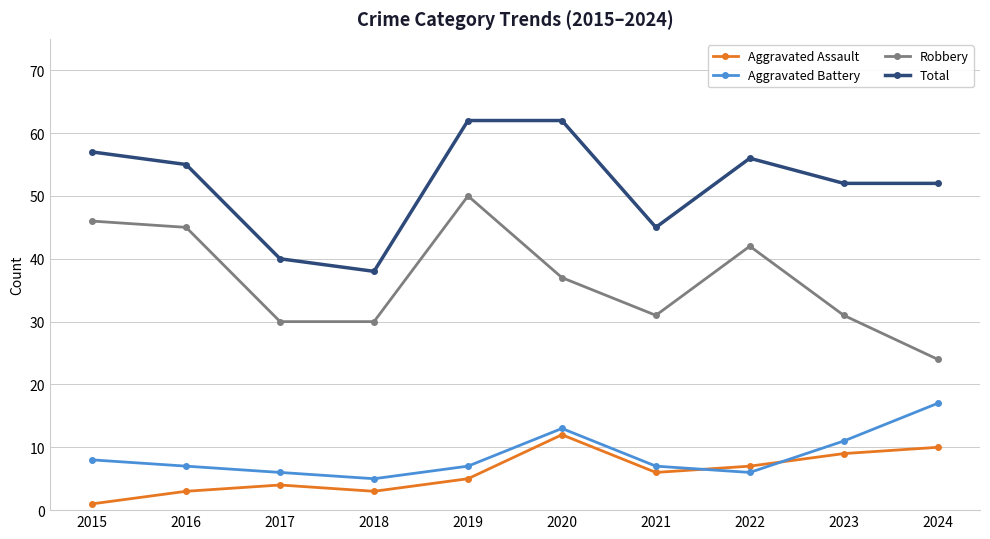

How many series are shown in this chart?

4